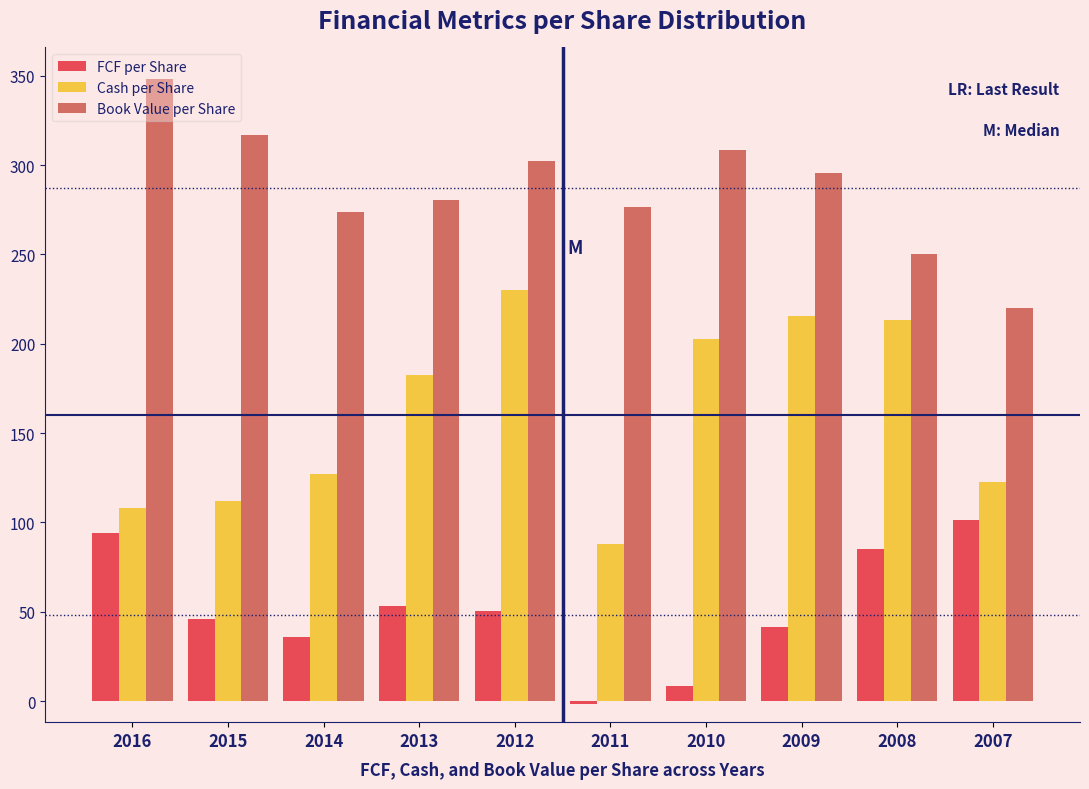

Between 2016 and 2007, which series saw the biggest shift?

Book Value per Share